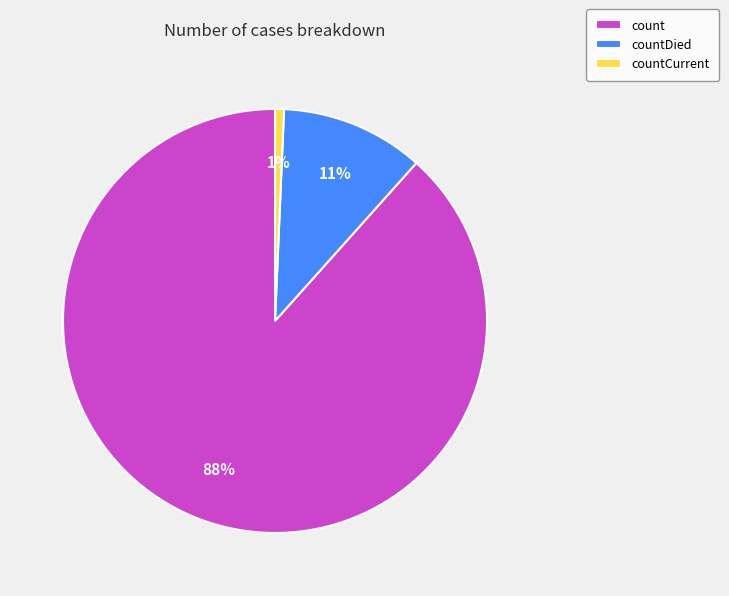

True or false: countDied accounts for 11% of the total.

True